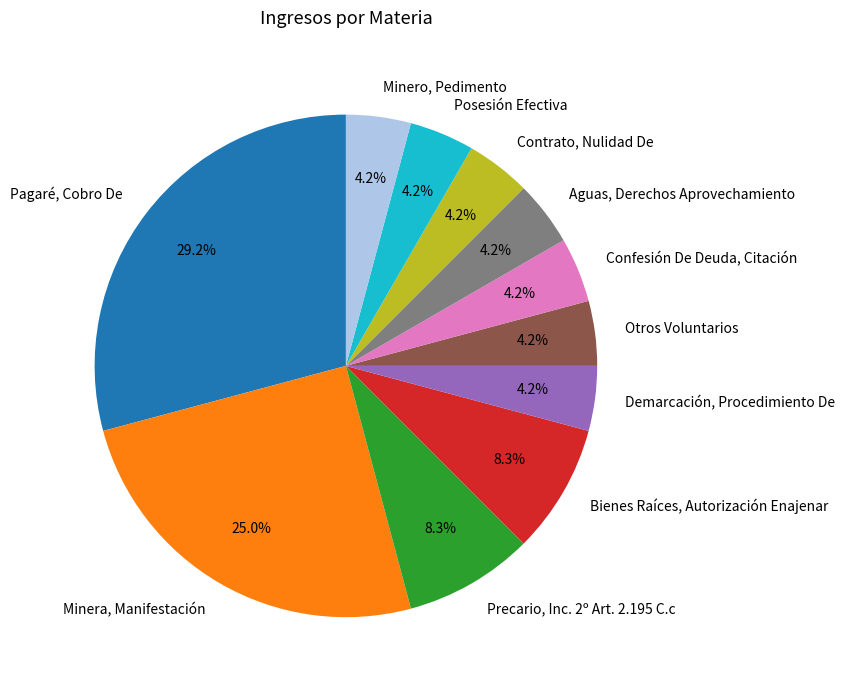

Does Pagaré, Cobro De represent more than half of the total?

No